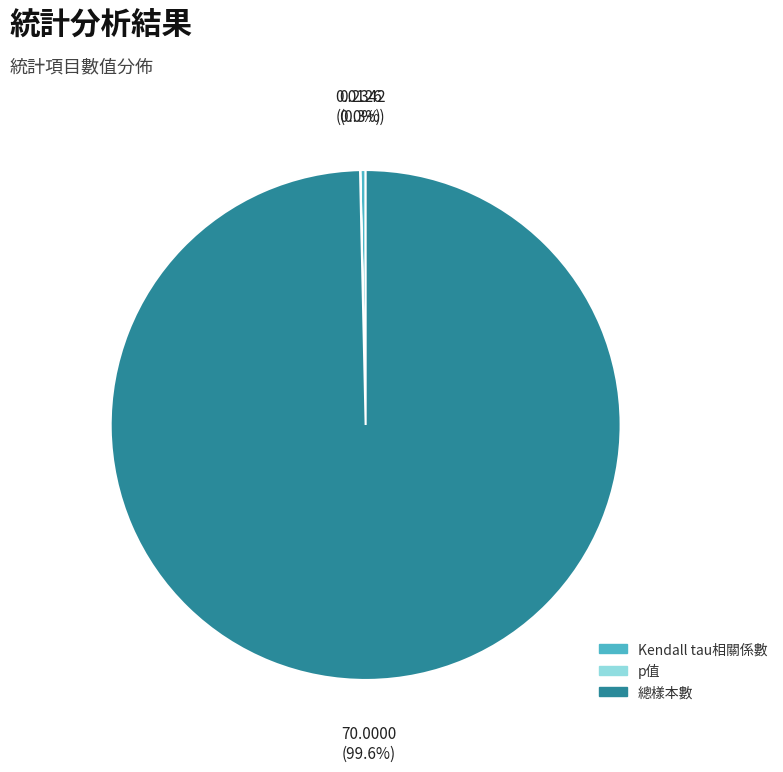

What is the largest slice in the pie chart?

總樣本數